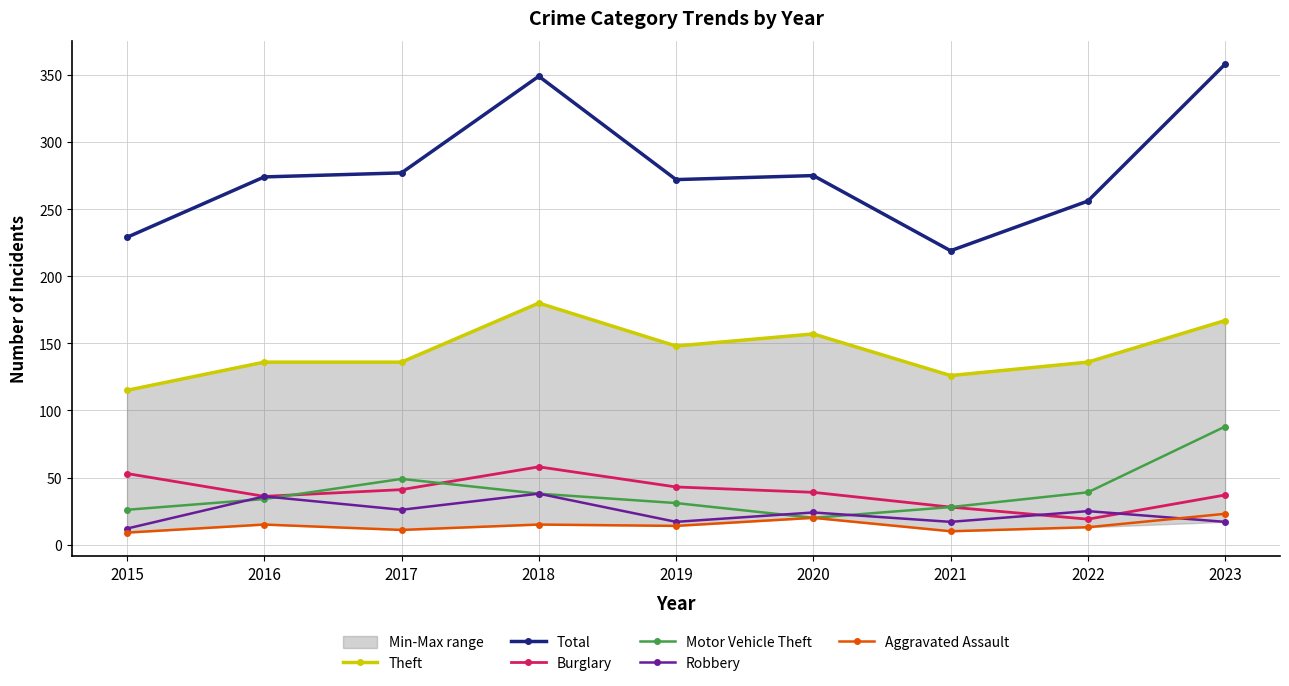

Reading right to left, transcribe all the data shown in this chart.

Theft: 167	136	126	157	148	180	136	136	115
Total: 358	256	219	275	272	349	277	274	229
Burglary: 37	19	28	39	43	58	41	36	53
Motor Vehicle Theft: 88	39	28	20	31	38	49	34	26
Robbery: 17	25	17	24	17	38	26	36	12
Aggravated Assault: 23	13	10	20	14	15	11	15	9